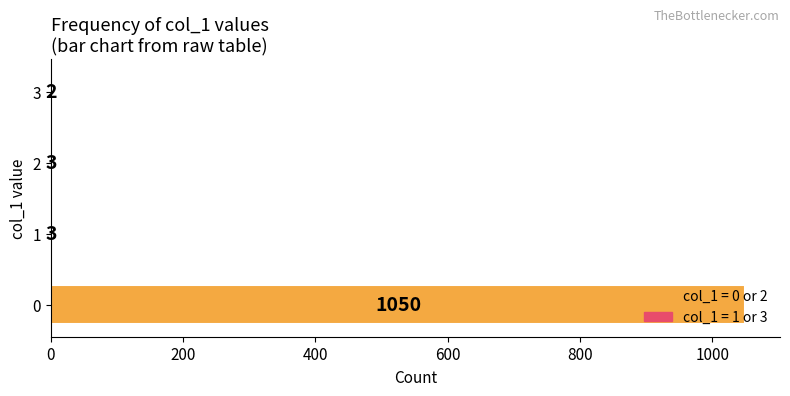

What is the change in value from 0 to 3?

-1048